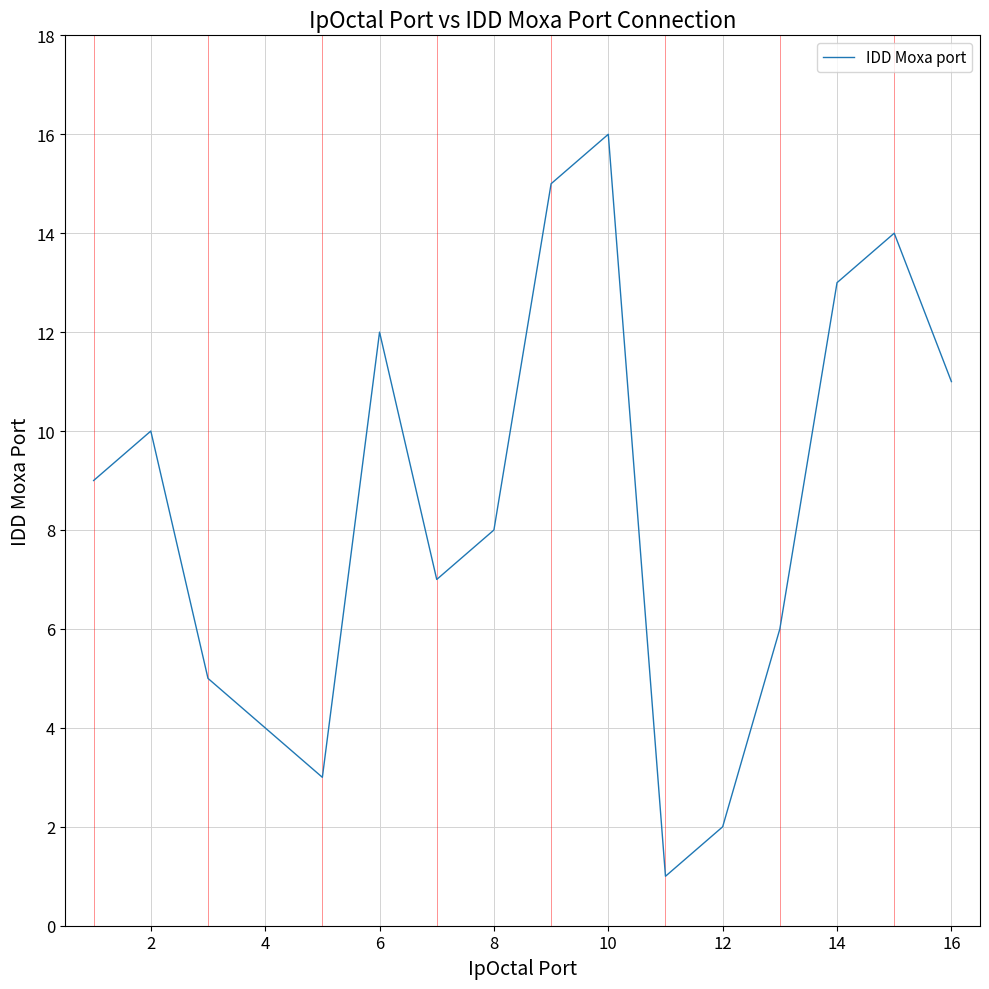

What is the maximum value shown in the chart?

16